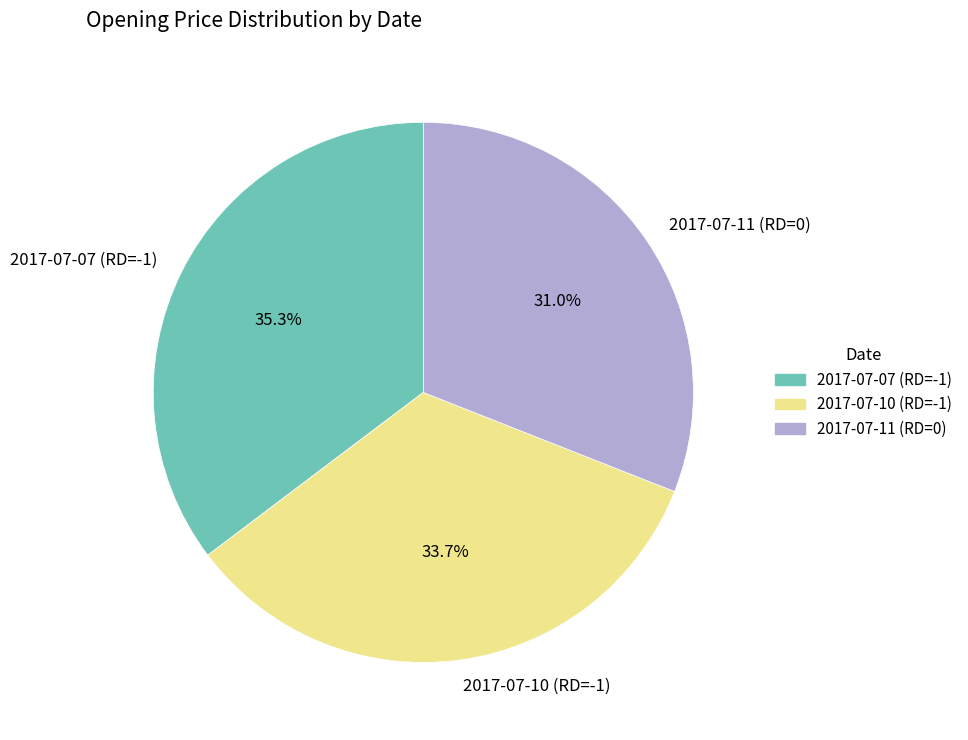

To the nearest percent, what is the difference between the largest and smallest slice percentages?

4%